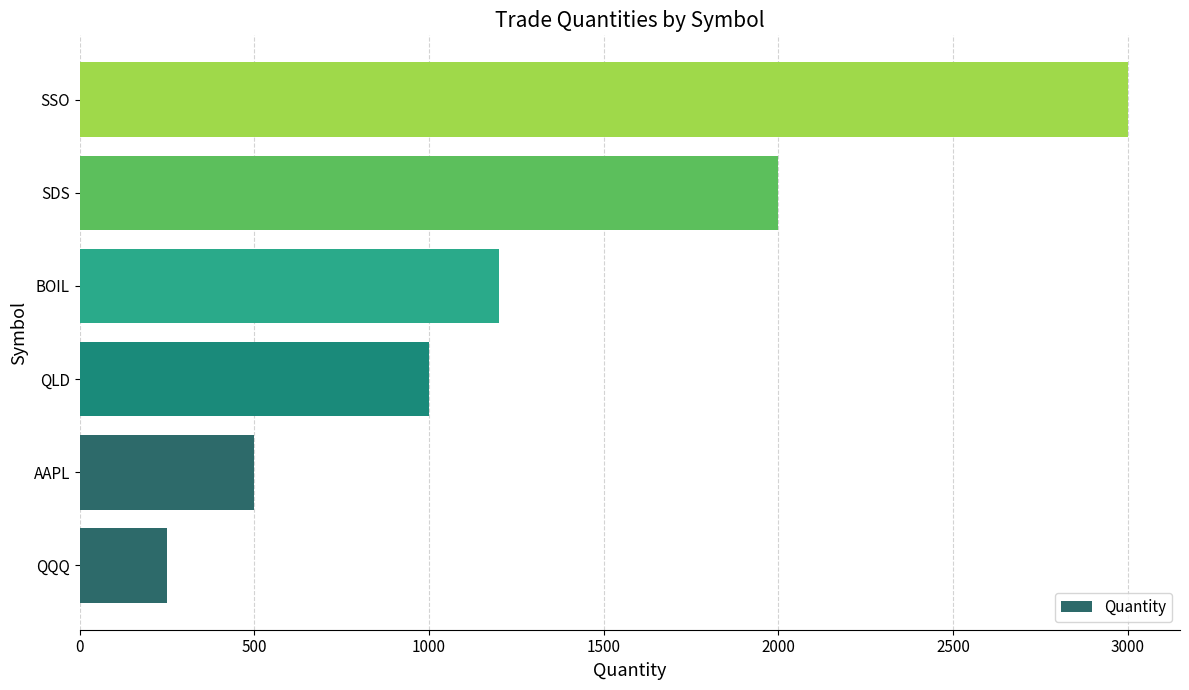

Where is the data nearest to the value 1625?

SDS